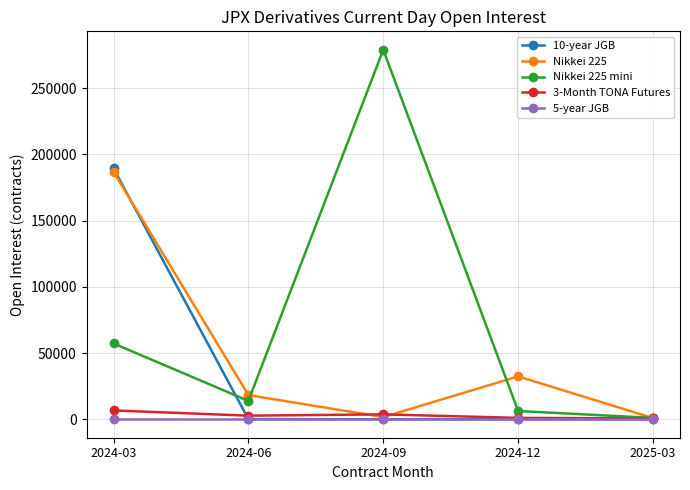

At which label does Nikkei 225 mini first exceed 13876?

2024-03